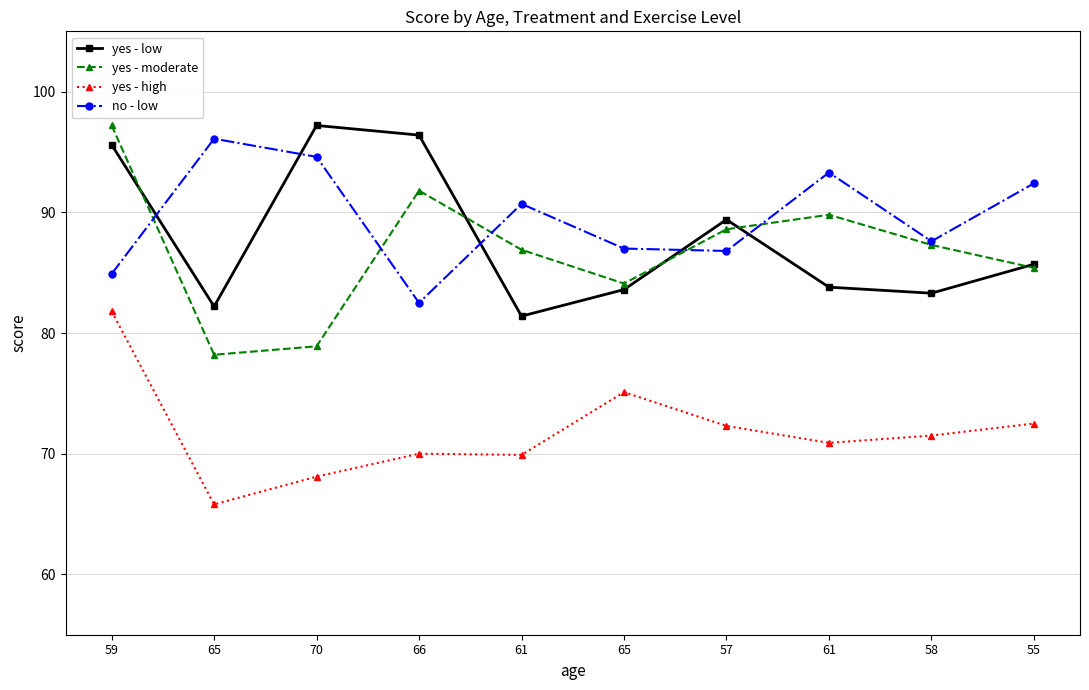

What is the sum of all yes - high values?

717.9